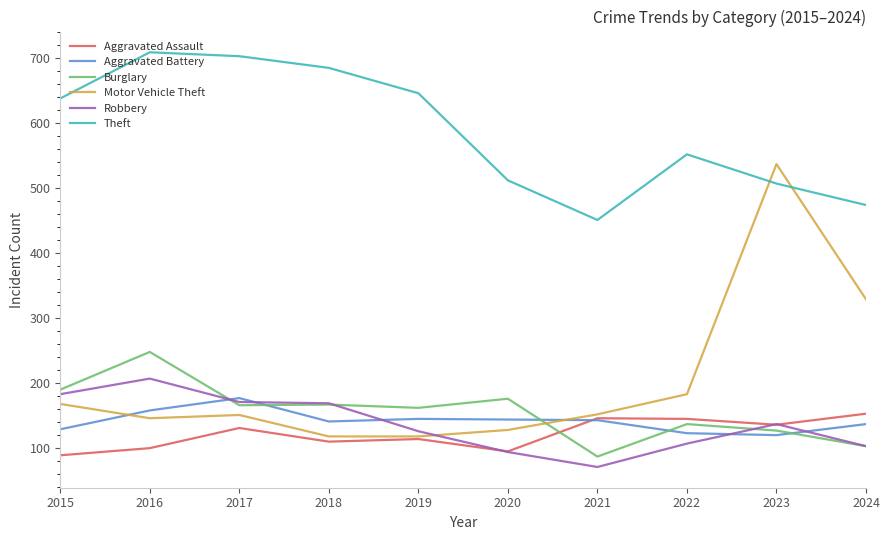

Which series has the largest total across all categories?

Theft